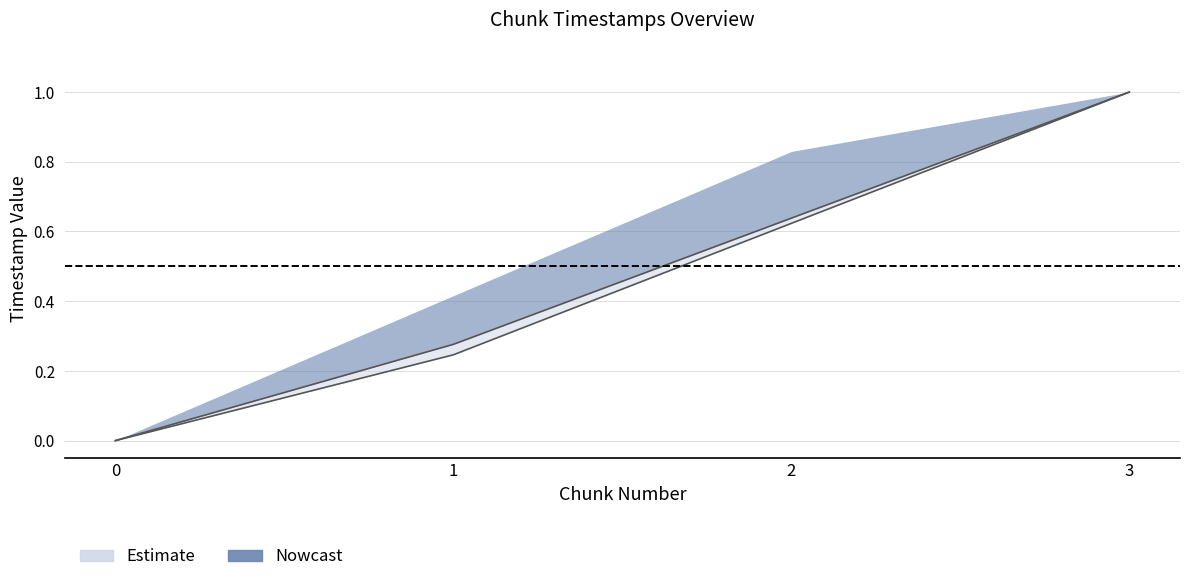

True or false: created_timestamp and system_time intersect in this chart.

False